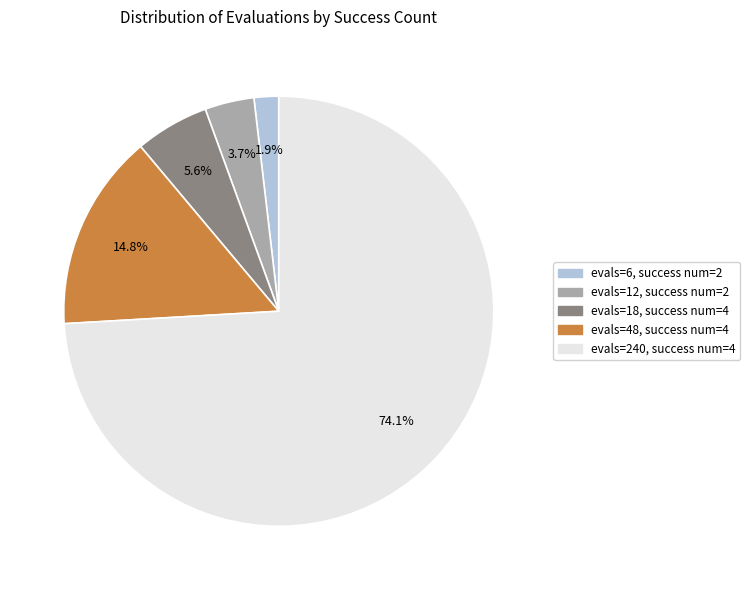

Does evals=48, success num=4 account for over 50% of the chart?

No